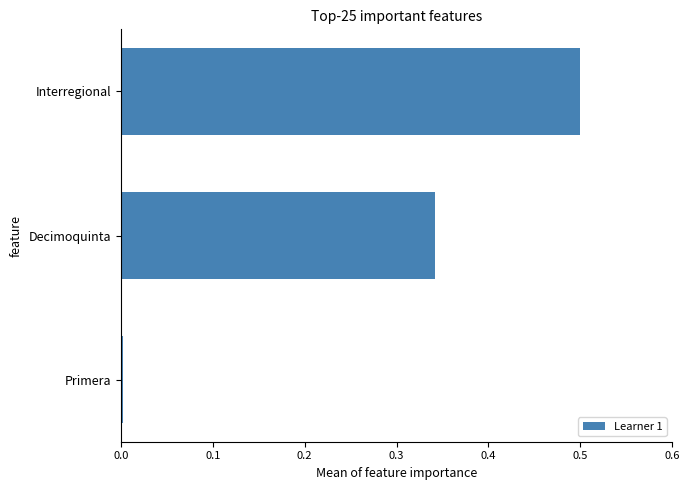

How many bars are there in total?

3